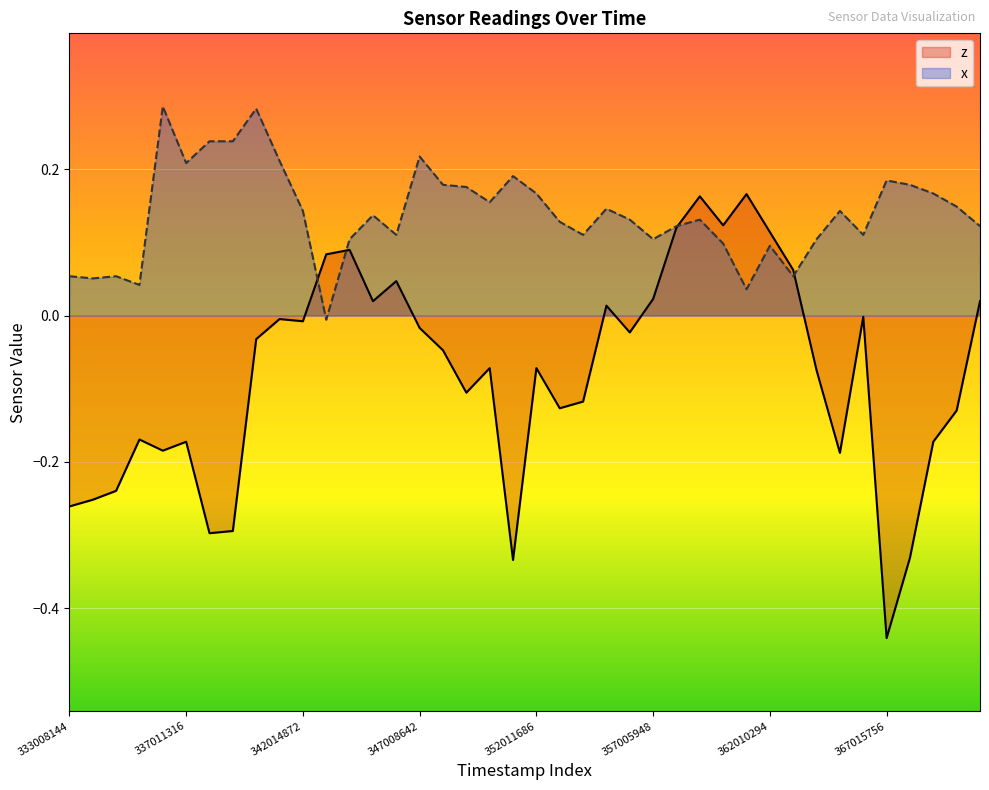

How many interior local valleys (lower than both neighbors) does the data have?

11